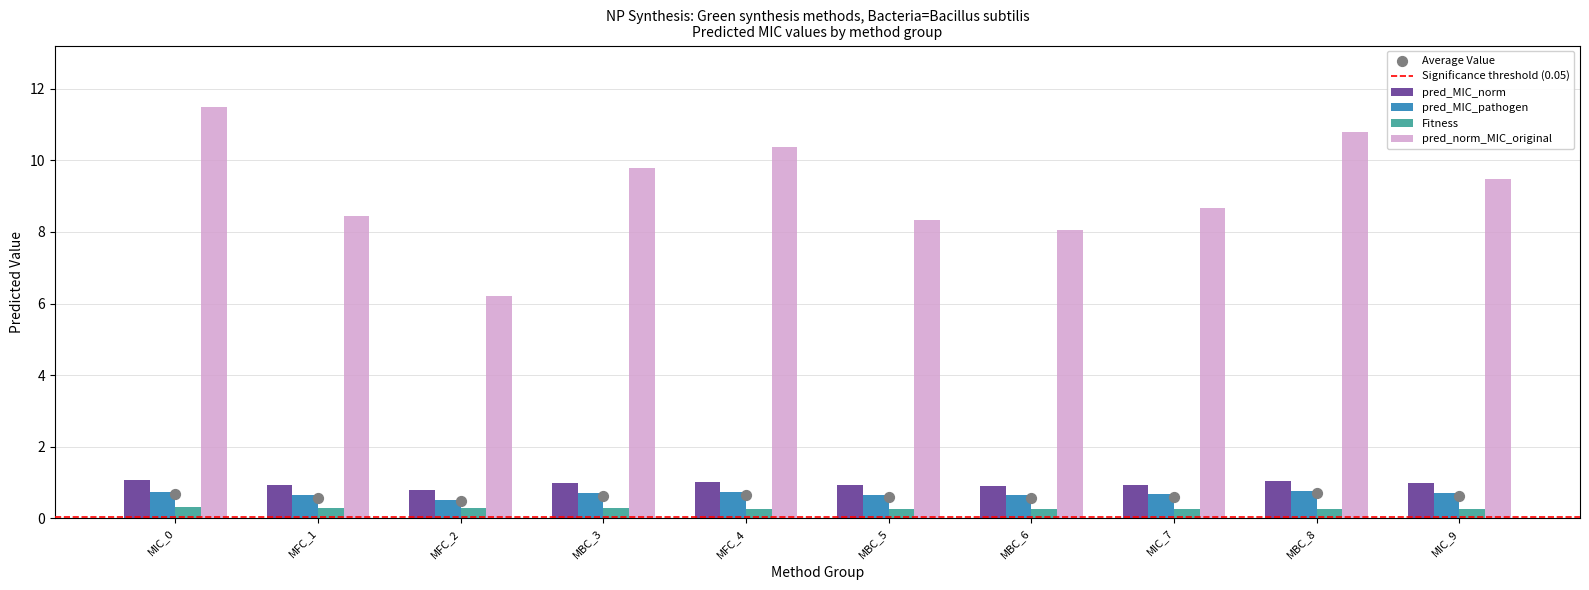

What are all the series names shown in the legend?

pred_MIC_norm, pred_MIC_pathogen, Fitness, pred_norm_MIC_original